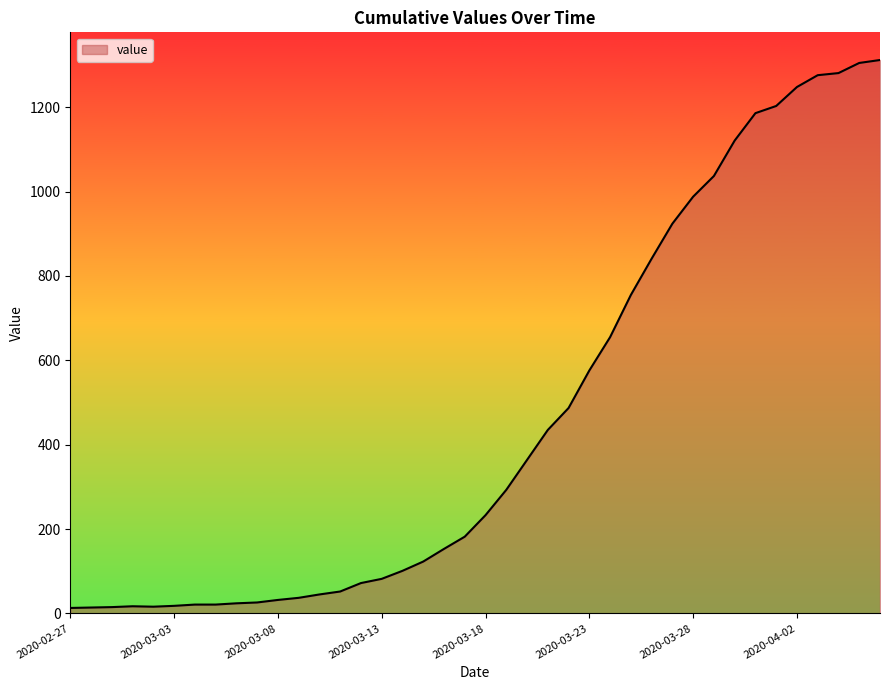

What is the difference between the maximum and minimum values?

1299